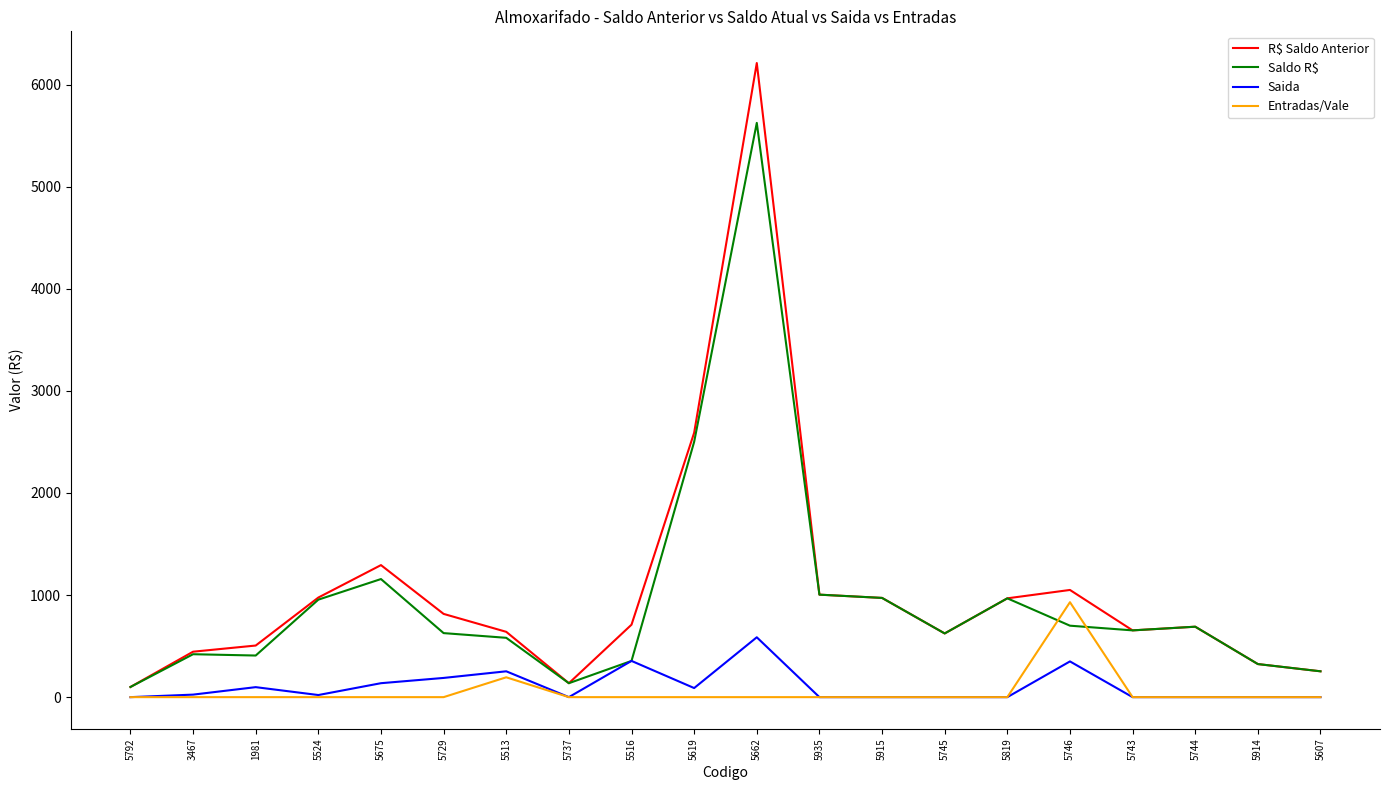

Is this an area chart (filled region under the line)?

No